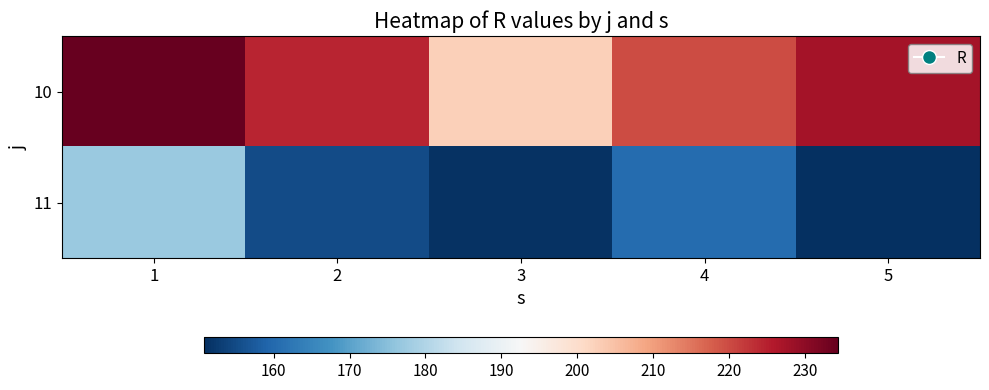

What is the smallest value displayed?

150.8